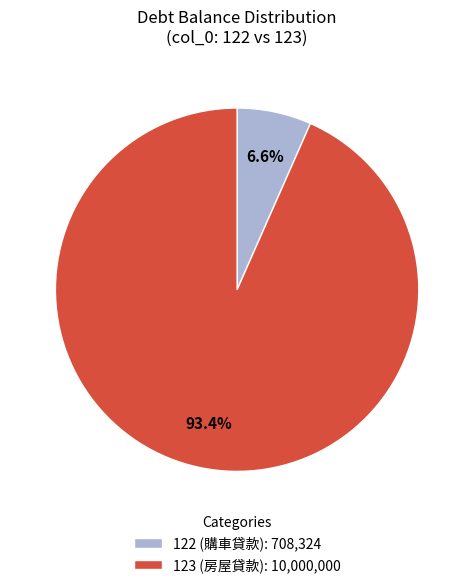

To the nearest percent, what is the average slice percentage?

50%